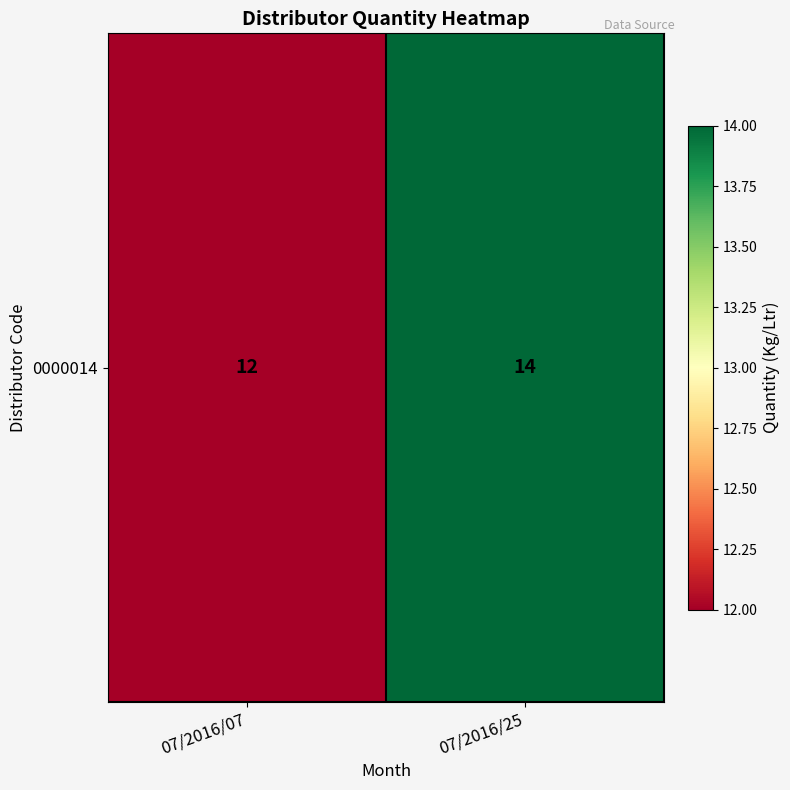

The chart shows a value of 12 at 07/2016/07. True or false?

True